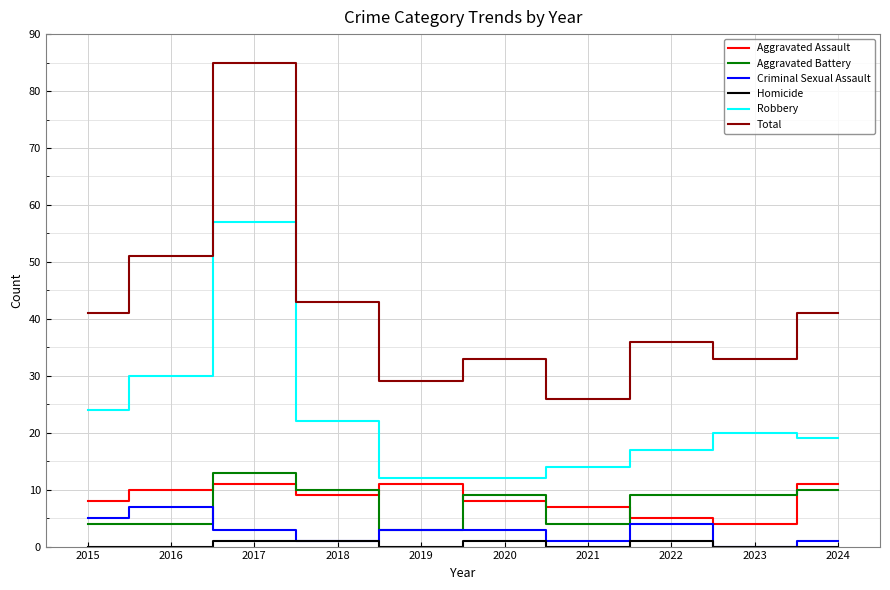

The Aggravated Assault series shows 10 at 2016. True or false?

True